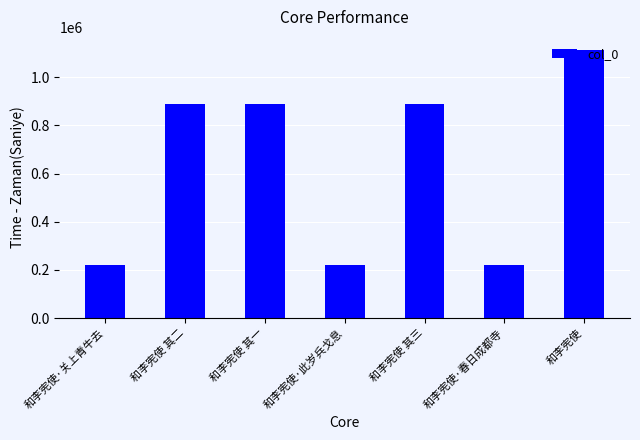

What is the maximum value shown in the chart?

1111861